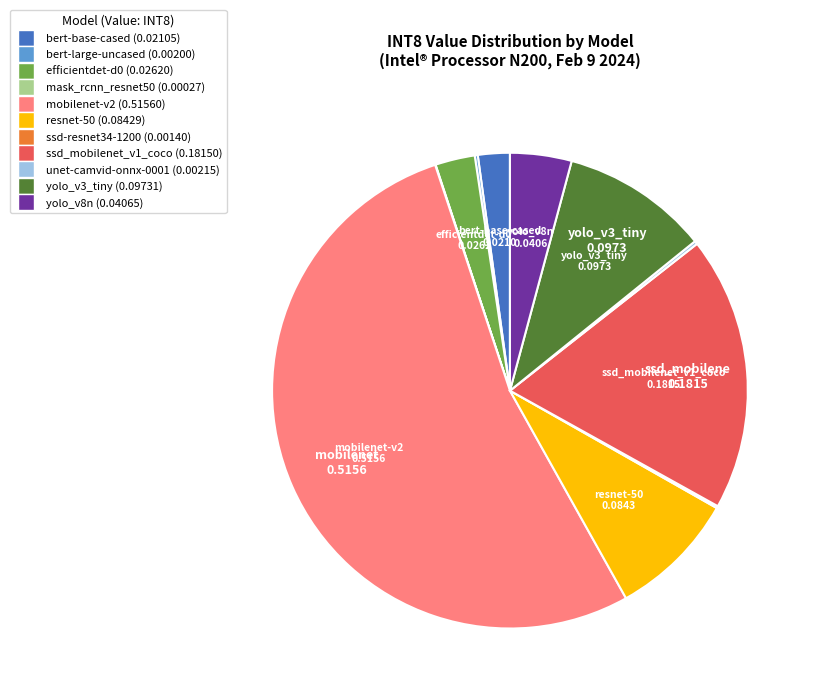

True or false: ssd_mobilenet_v1_coco accounts for 19% of the total.

True